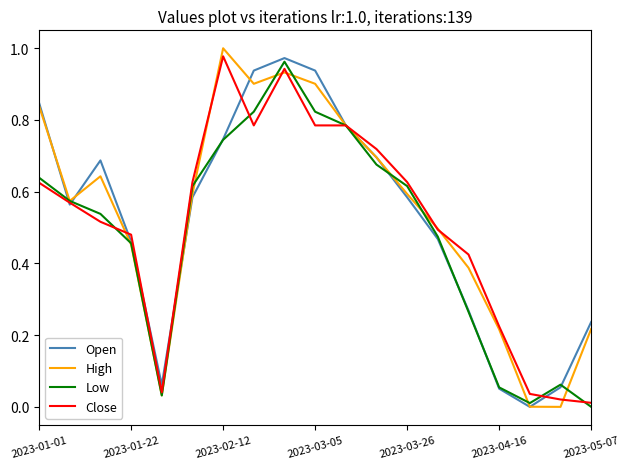

How many interior local peaks does the Low series have?

2